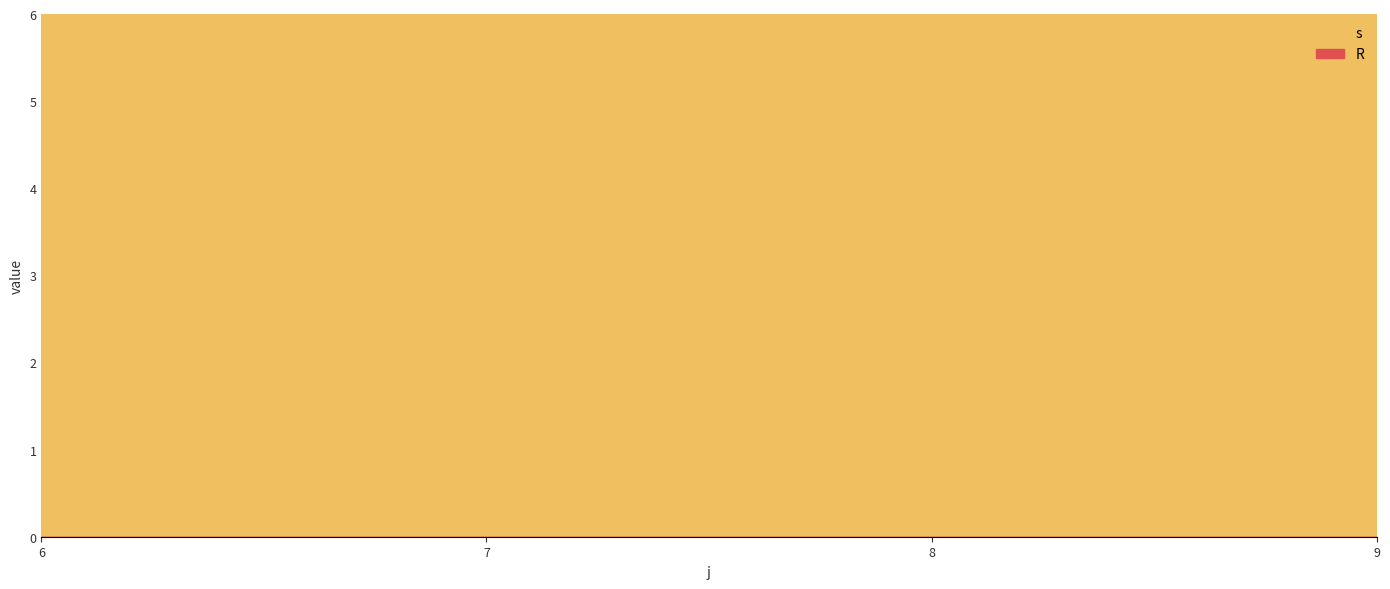

At which label is s closest to 3?

6